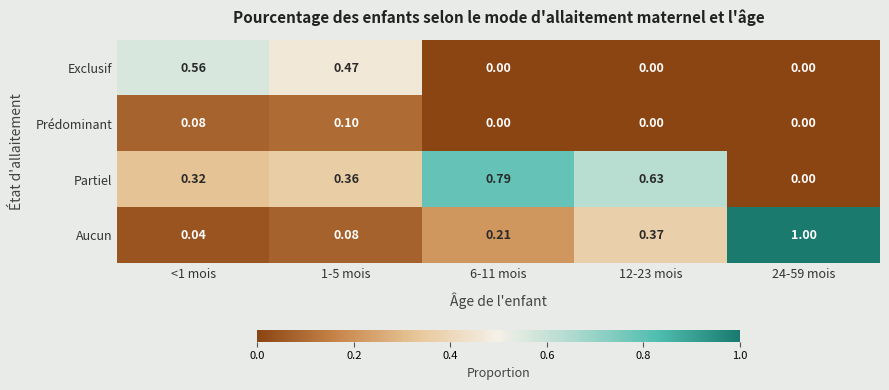

At which category is the sum across all series the highest?

1-5 mois